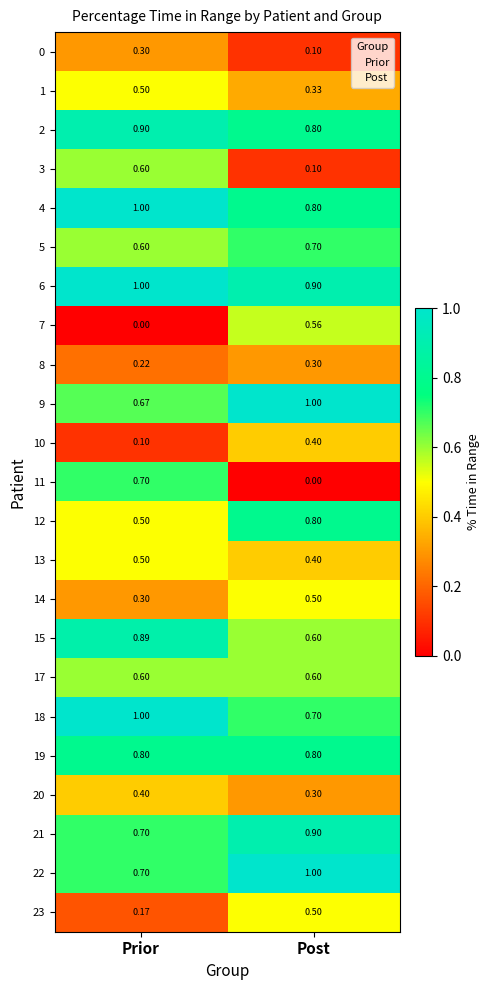

Rank the categories by 22 value from highest to lowest.

Post, Prior